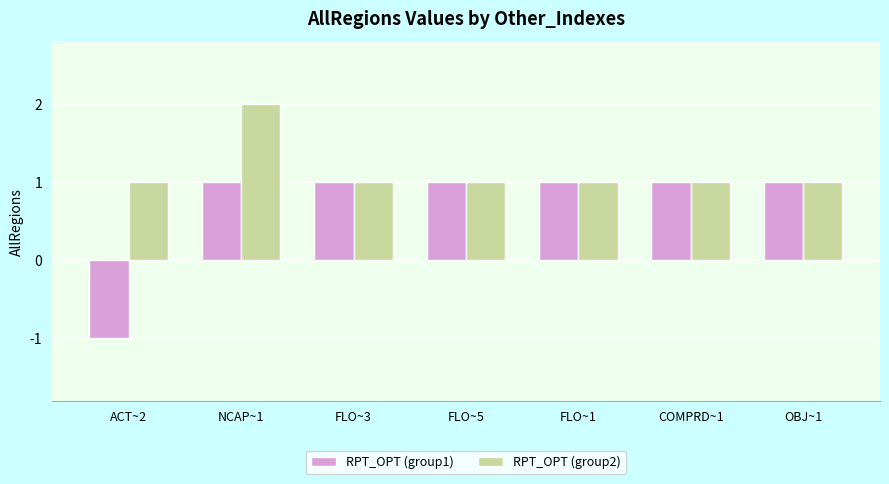

At which category does the chart reach its minimum across all series?

ACT~2